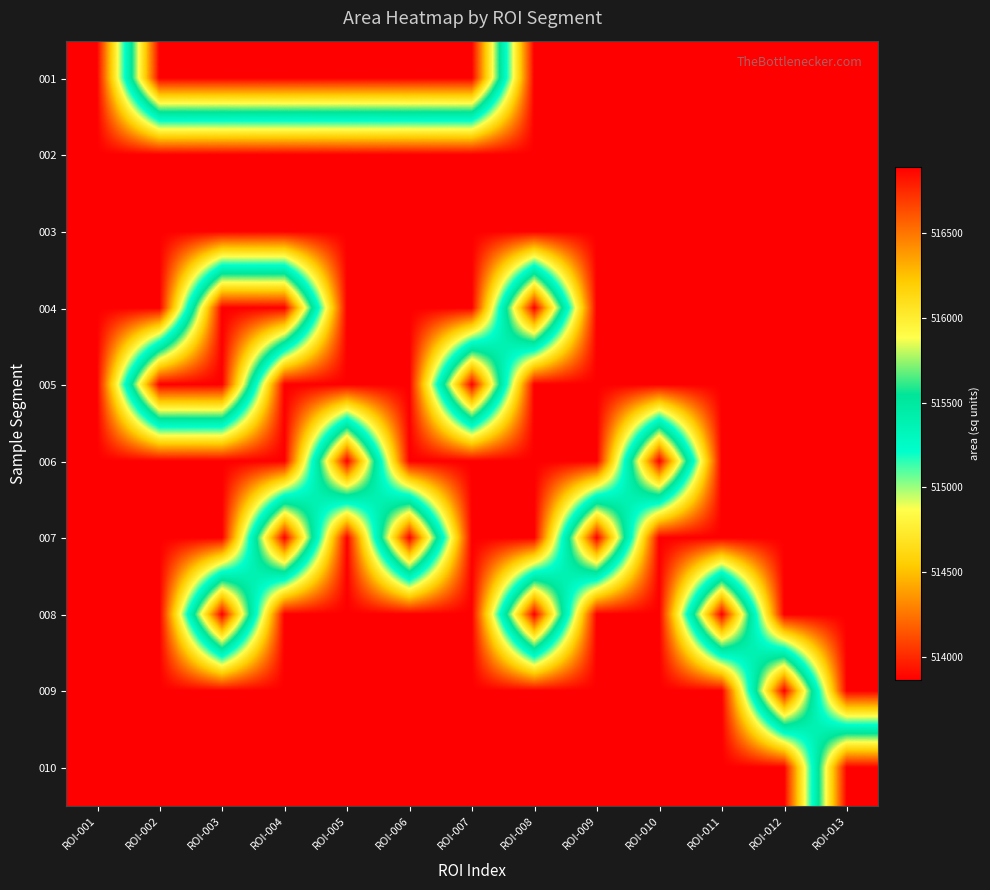

What is the smallest value displayed?

513863.2